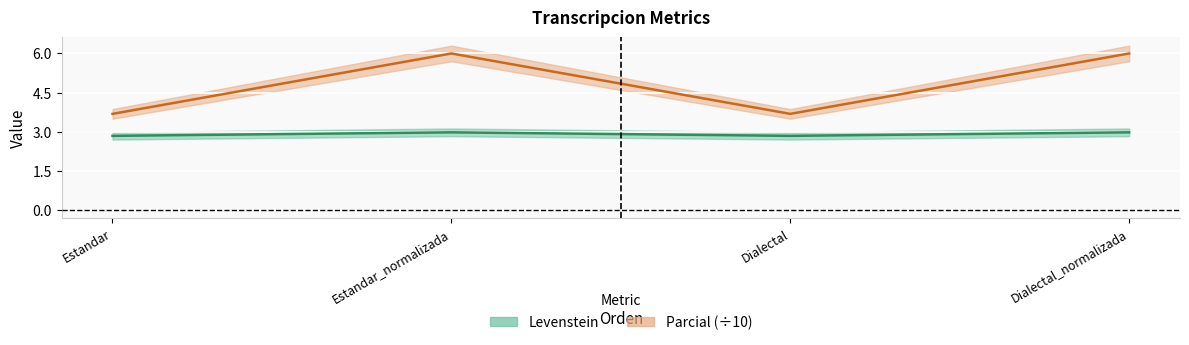

What is the minimum value shown in the chart?

2.8